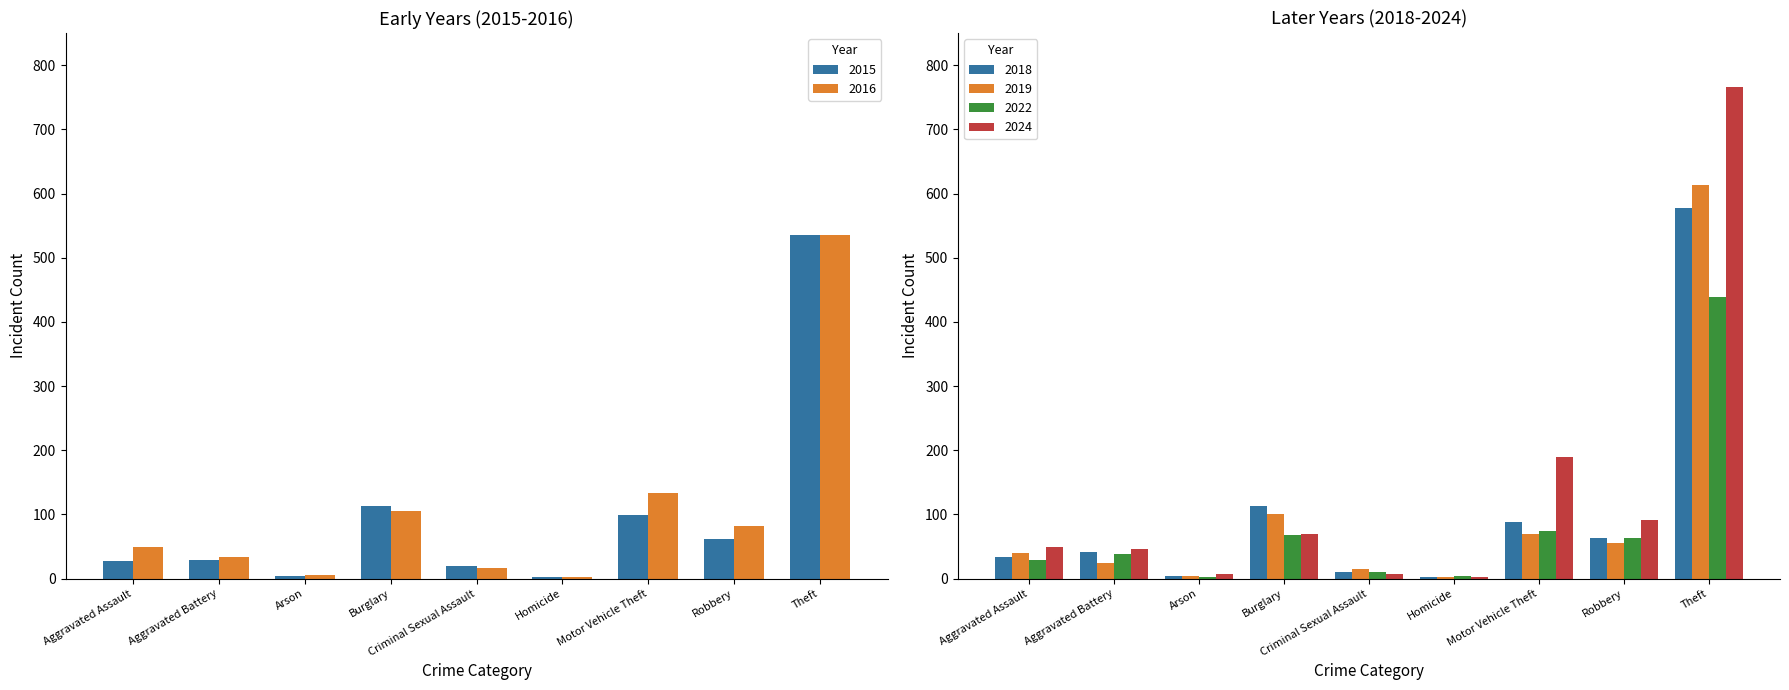

Between Robbery and Theft, which series saw the biggest shift?

2024